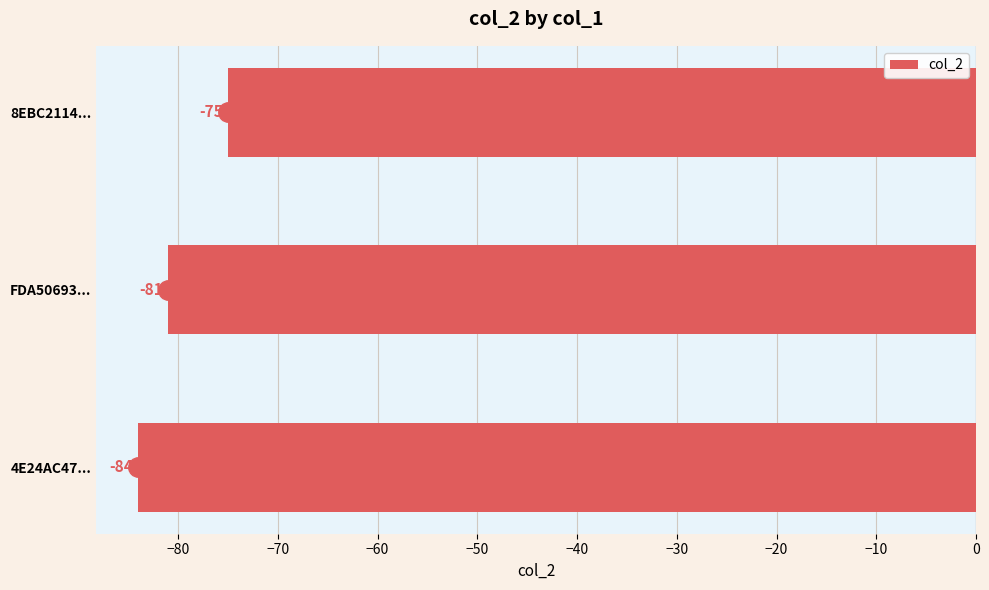

Reading bottom to top, what are all the values shown in this chart?

-84	-81	-75